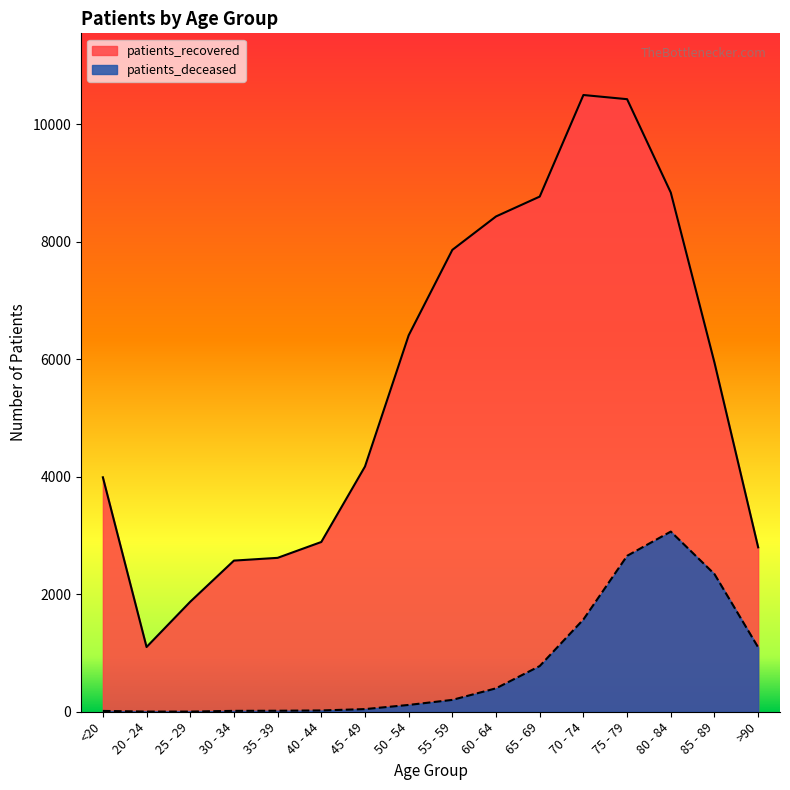

Rank the series by their maximum value, from lowest to highest.

patients_deceased, patients_recovered